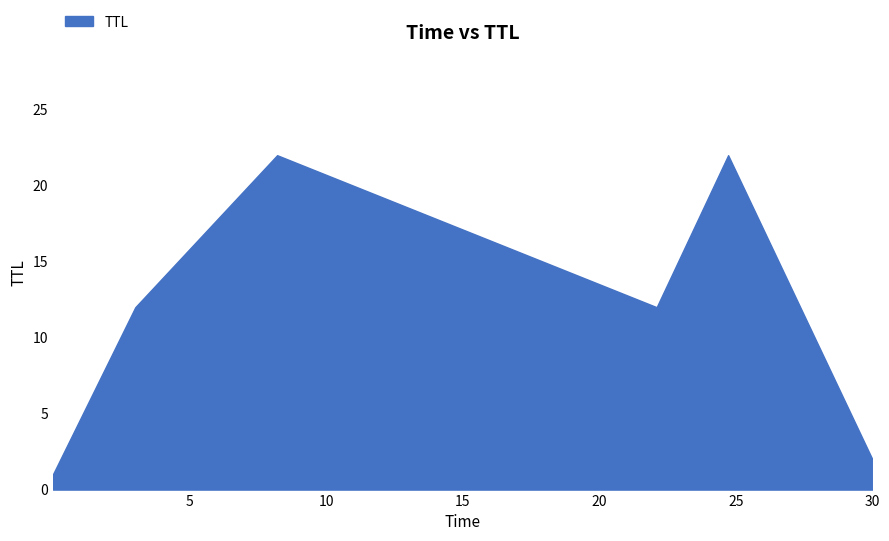

List the labels in order of value, largest first.

8.20907395798713, 24.72124720388092, 3.0169416470453143, 22.10465914499946, 30.000311573967338, 0.0003356039524078369